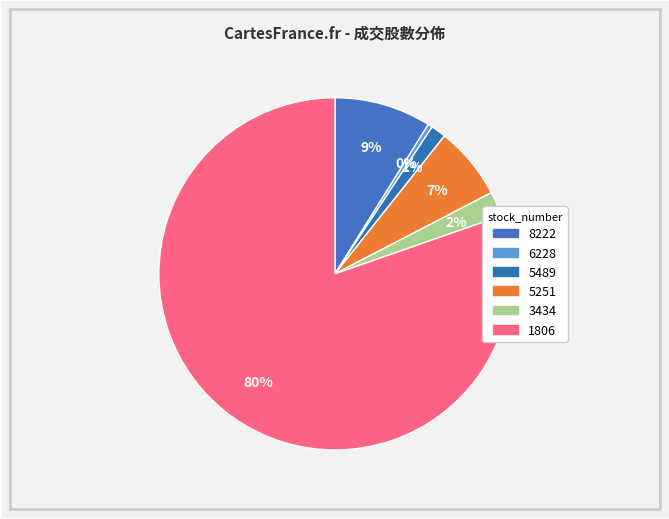

How many segments does this pie chart have?

6